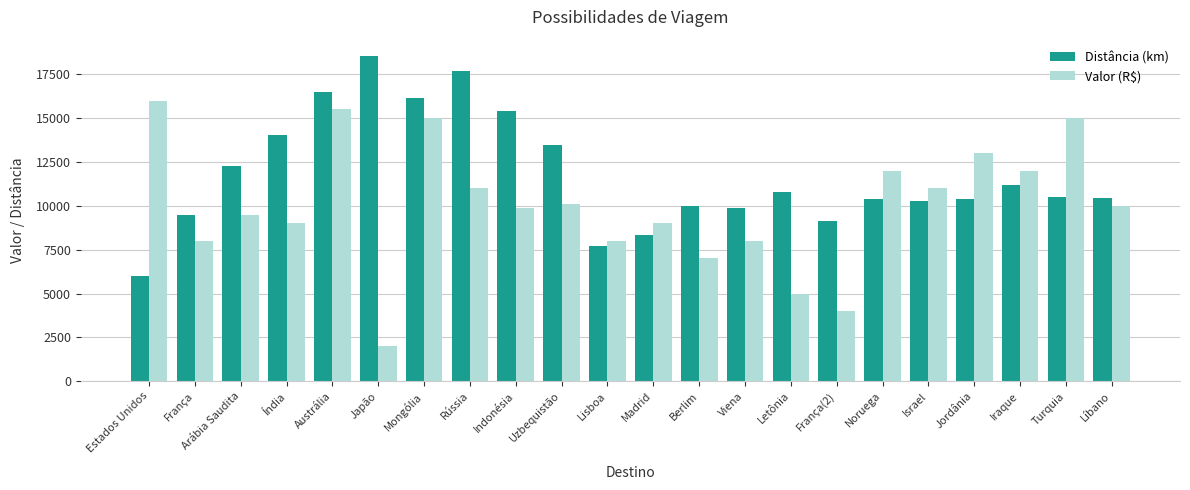

Which category has the lowest value in the Valor (R$) series?

Japão